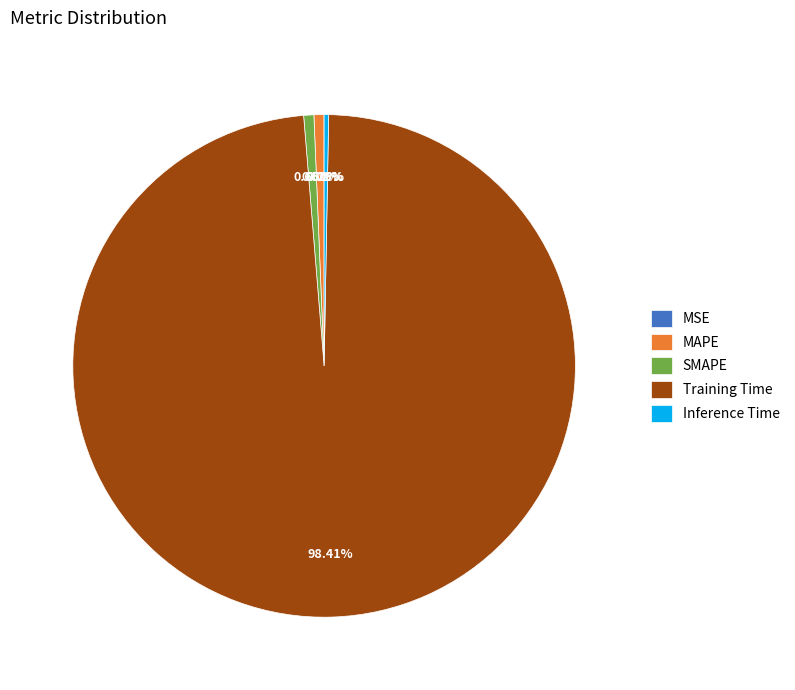

Which category has the biggest portion of the pie?

Training Time